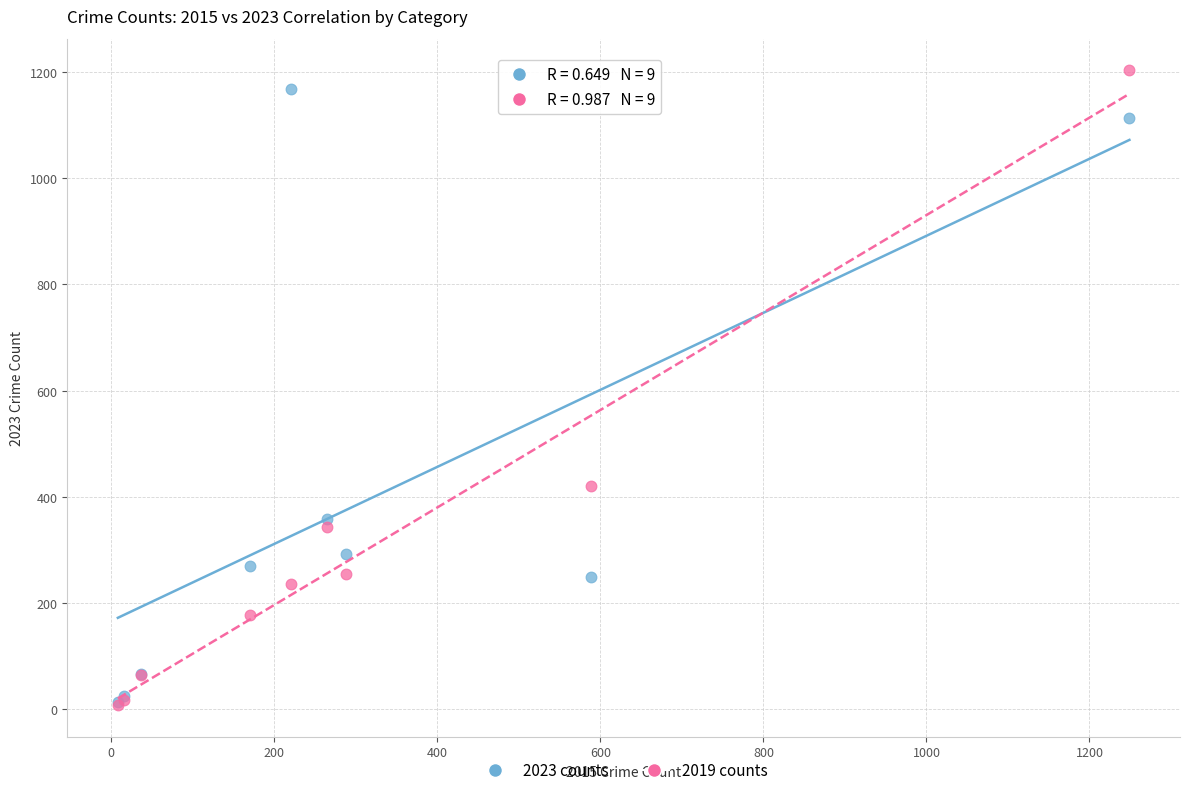

Which series reaches the maximum Y coordinate?

2019 counts